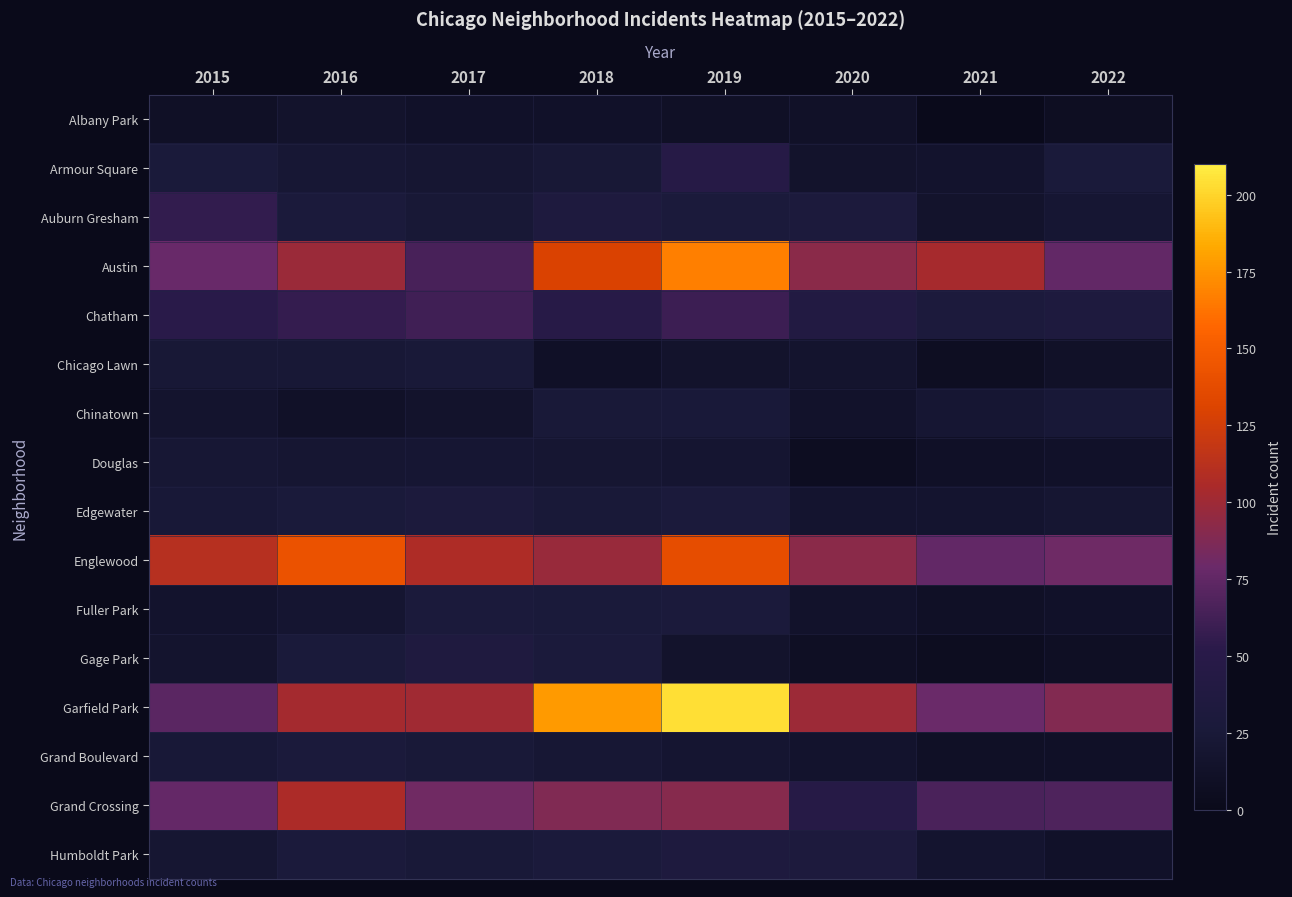

Reading right to left, what are all the values shown in this chart?

Albany Park: 2022=7	2021=1	2020=12	2019=10	2018=13	2017=13	2016=15	2015=10
Armour Square: 2022=27	2021=16	2020=15	2019=47	2018=23	2017=20	2016=22	2015=27
Auburn Gresham: 2022=21	2021=15	2020=30	2019=29	2018=33	2017=23	2016=28	2015=56
Austin: 2022=76	2021=104	2020=92	2019=167	2018=130	2017=65	2016=99	2015=78
Chatham: 2022=33	2021=31	2020=40	2019=60	2018=48	2017=62	2016=57	2015=51
Chicago Lawn: 2022=12	2021=7	2020=17	2019=15	2018=11	2017=25	2016=23	2015=23
Chinatown: 2022=24	2021=21	2020=14	2019=26	2018=25	2017=15	2016=12	2015=17
Douglas: 2022=13	2021=11	2020=6	2019=19	2018=20	2017=21	2016=20	2015=22
Edgewater: 2022=20	2021=18	2020=18	2019=29	2018=25	2017=30	2016=27	2015=24
Englewood: 2022=81	2021=76	2020=92	2019=138	2018=98	2017=107	2016=142	2015=111
Fuller Park: 2022=13	2021=10	2020=14	2019=29	2018=27	2017=29	2016=19	2015=16
Gage Park: 2022=9	2021=5	2020=9	2019=15	2018=28	2017=35	2016=27	2015=17
Garfield Park: 2022=89	2021=79	2020=100	2019=204	2018=178	2017=101	2016=103	2015=73
Grand Boulevard: 2022=11	2021=10	2020=16	2019=19	2018=22	2017=25	2016=29	2015=24
Grand Crossing: 2022=68	2021=66	2020=47	2019=91	2018=88	2017=82	2016=106	2015=77
Humboldt Park: 2022=13	2021=18	2020=32	2019=34	2018=28	2017=25	2016=28	2015=20